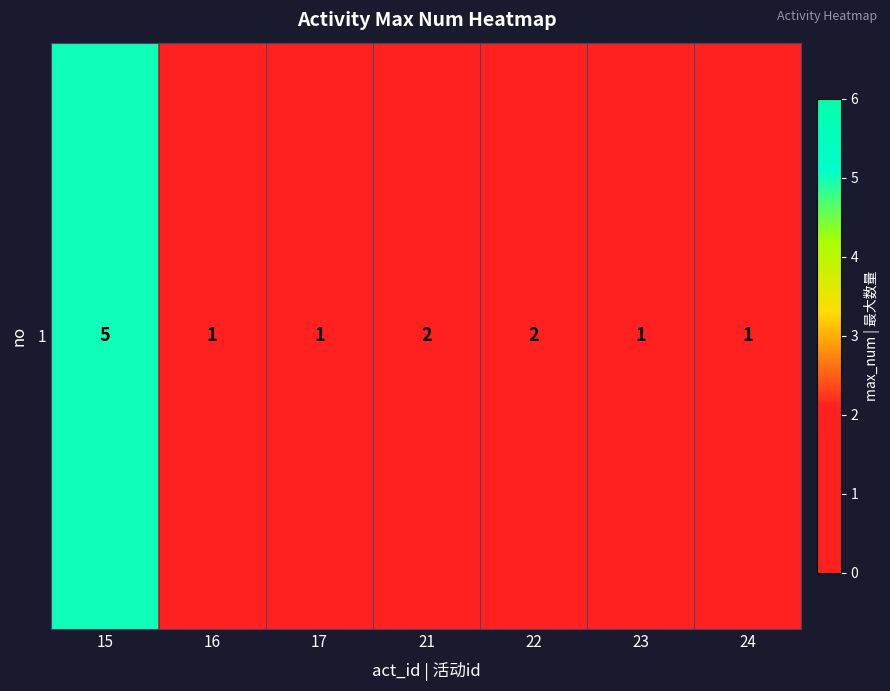

What is the approximate value at 17?

1